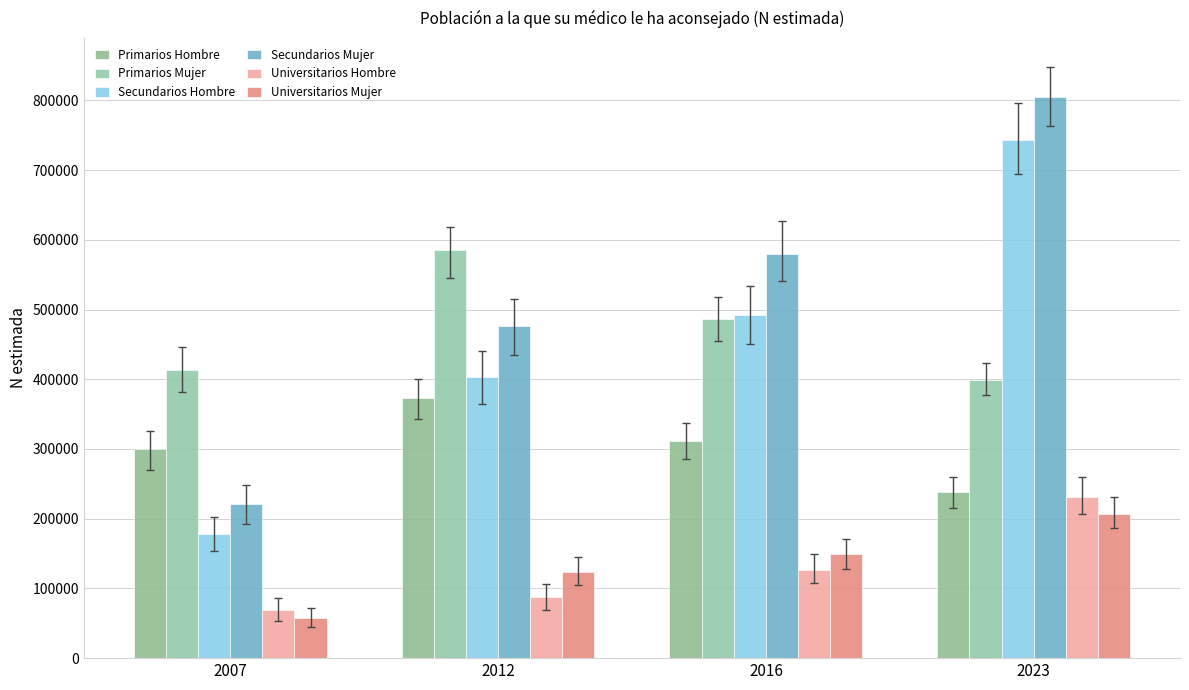

At which category is the sum across all series the highest?

2023